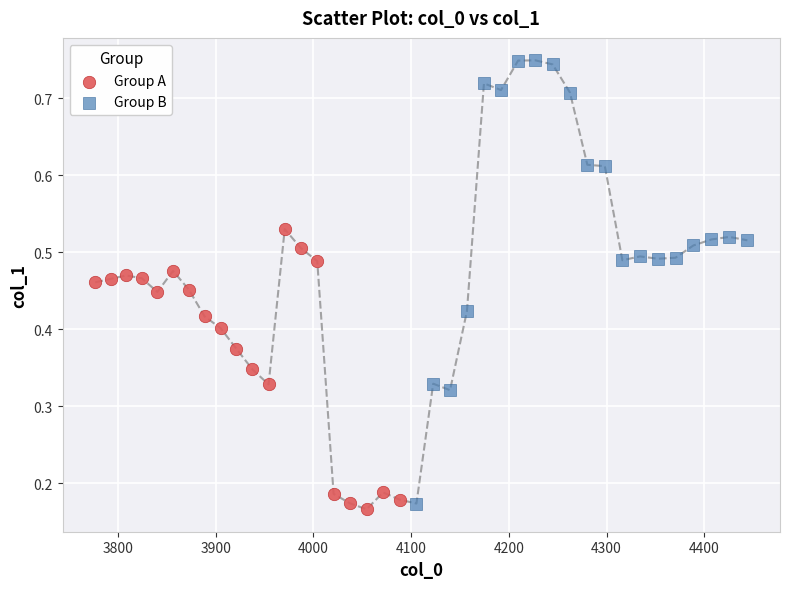

Which series reaches the maximum Y coordinate?

Group B